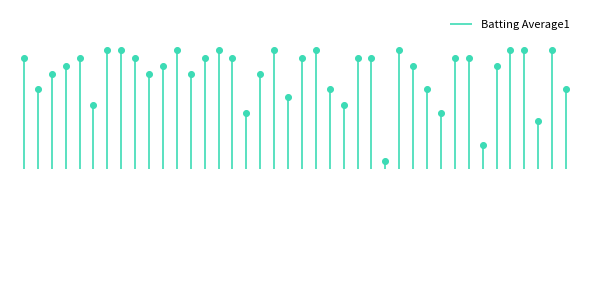

Between 2 and 3, which is larger?

3